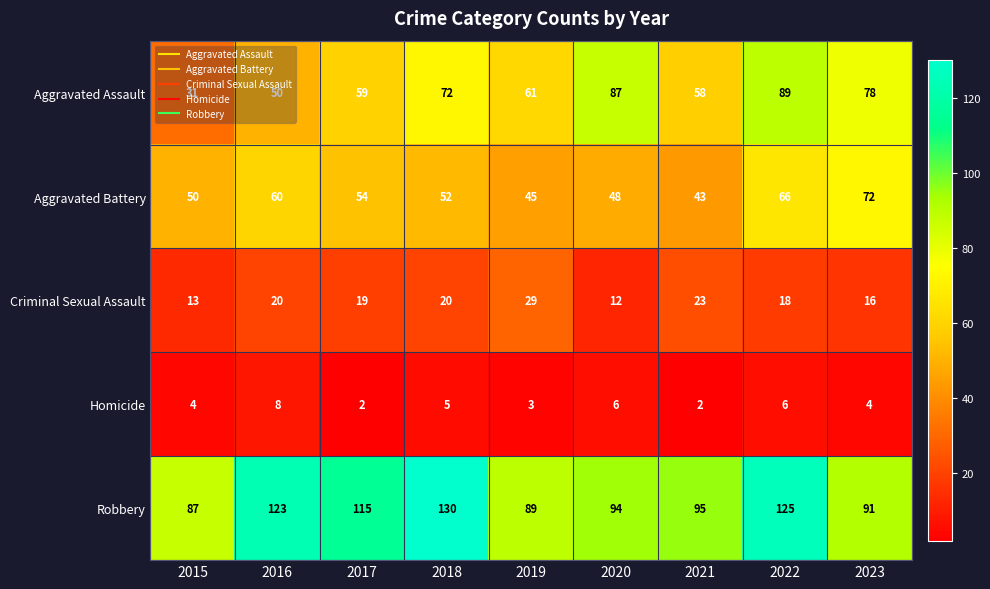

Rank the series by their maximum value, from lowest to highest.

Homicide, Criminal Sexual Assault, Aggravated Battery, Aggravated Assault, Robbery